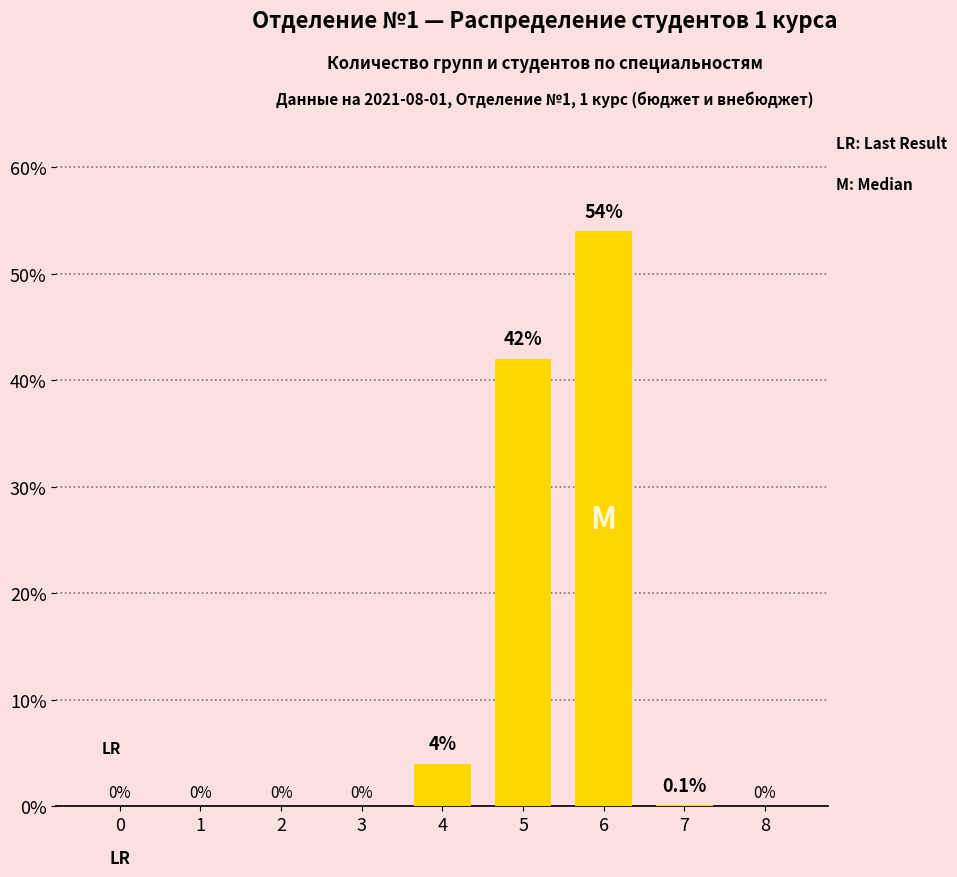

Reading right to left, extract all data points from this chart.

0.0	0.1	54.0	42.0	4.0	0.0	0.0	0.0	0.0